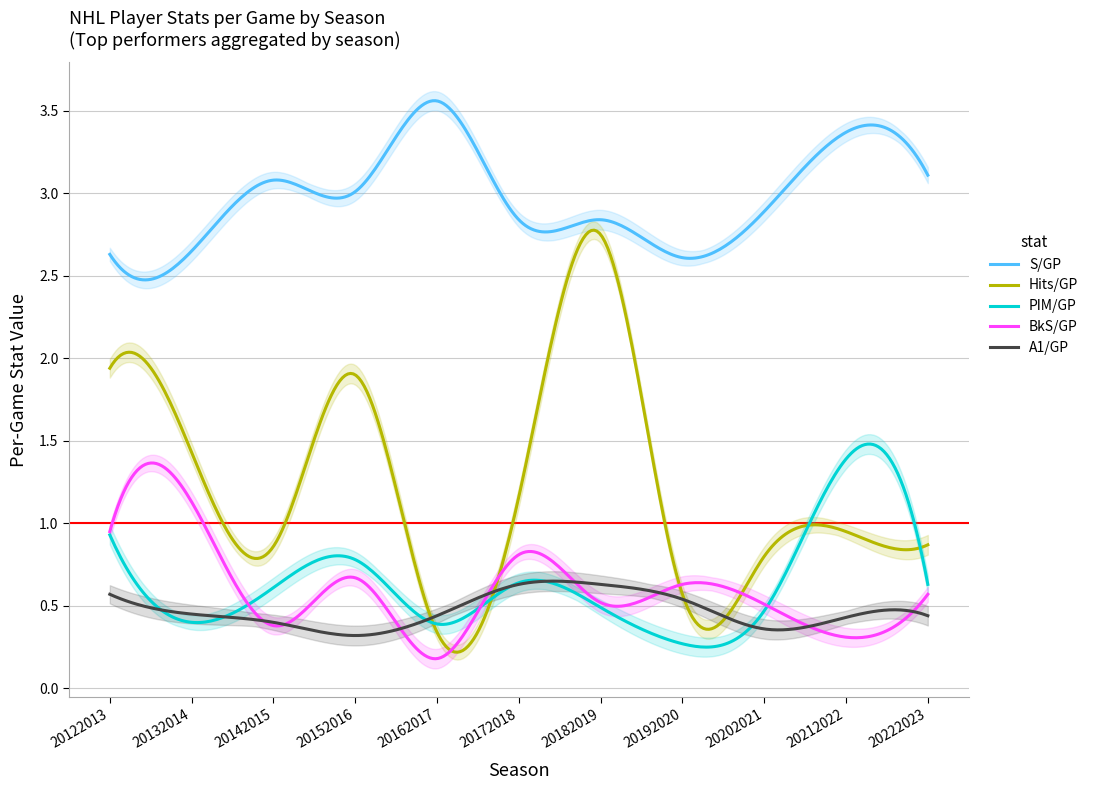

What is the maximum value shown in the chart?

3.6